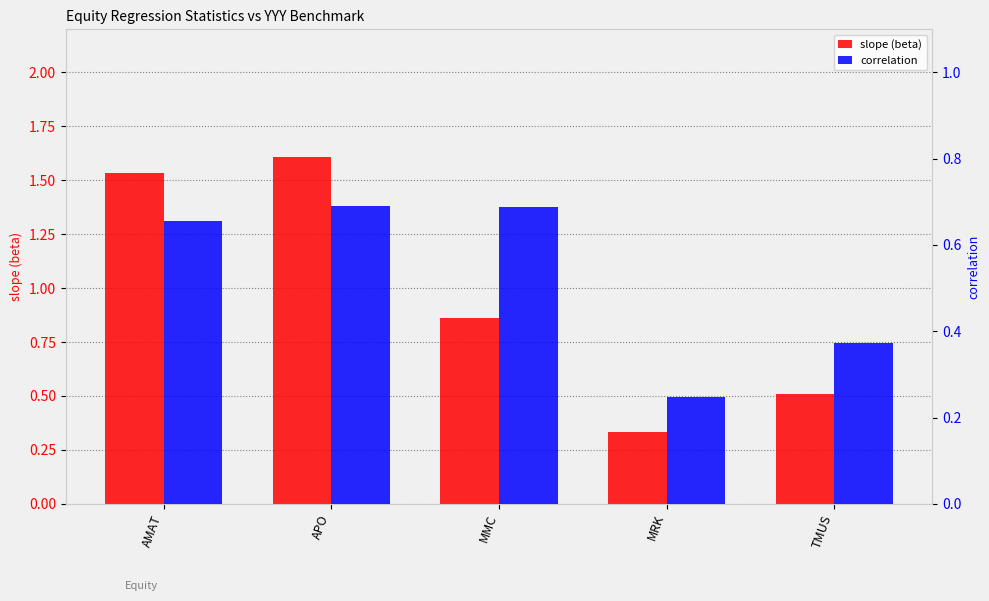

What is the maximum value for slope (beta)?

1.6